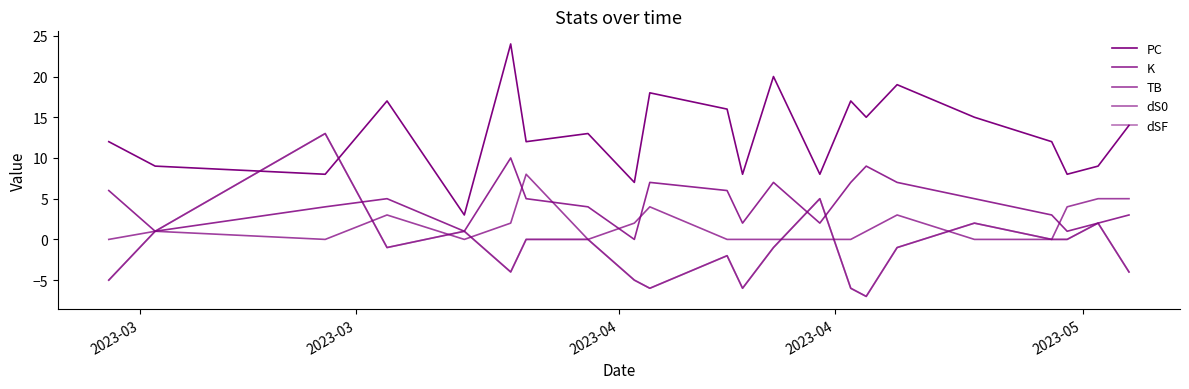

How many interior local peaks does the K series have?

5